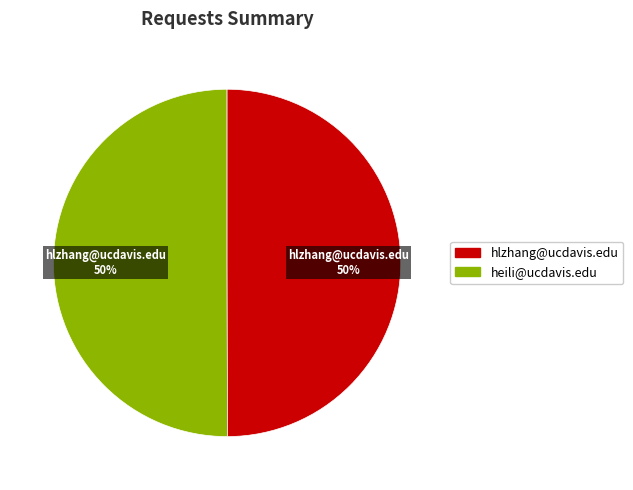

To the nearest percent, what is the average slice percentage?

50%